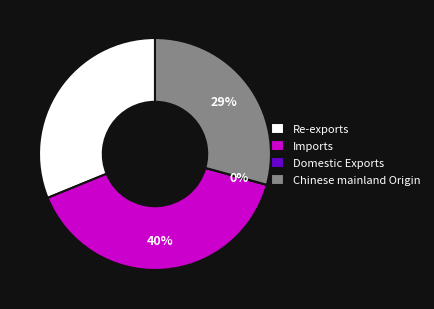

To the nearest percent, what is the difference between the largest and smallest slice percentages?

40%